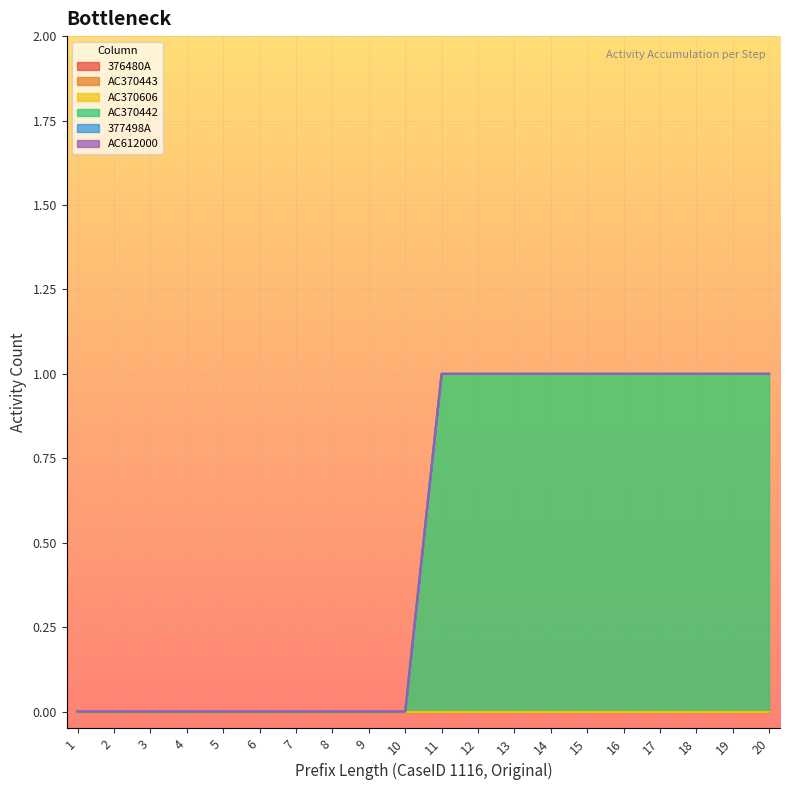

Reading right to left, what are all the values shown in this chart?

376480A: 0	0	0	0	0	0	0	0	0	0	0	0	0	0	0	0	0	0	0	0
AC370443: 0	0	0	0	0	0	0	0	0	0	0	0	0	0	0	0	0	0	0	0
AC370606: 0	0	0	0	0	0	0	0	0	0	0	0	0	0	0	0	0	0	0	0
AC370442: 1	1	1	1	1	1	1	1	1	1	0	0	0	0	0	0	0	0	0	0
377498A: 0	0	0	0	0	0	0	0	0	0	0	0	0	0	0	0	0	0	0	0
AC612000: 0	0	0	0	0	0	0	0	0	0	0	0	0	0	0	0	0	0	0	0